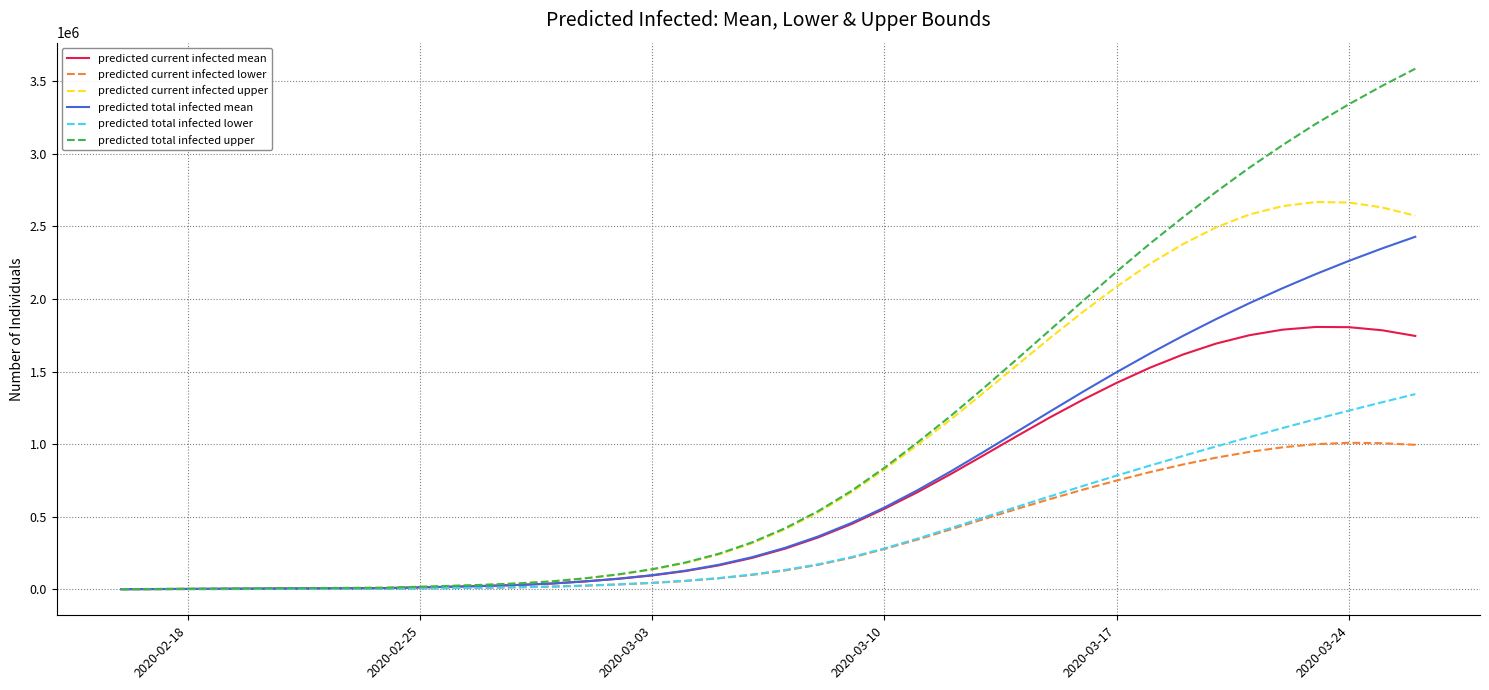

Rank the series by their maximum value, from lowest to highest.

predicted current infected lower, predicted total infected lower, predicted current infected mean, predicted total infected mean, predicted current infected upper, predicted total infected upper